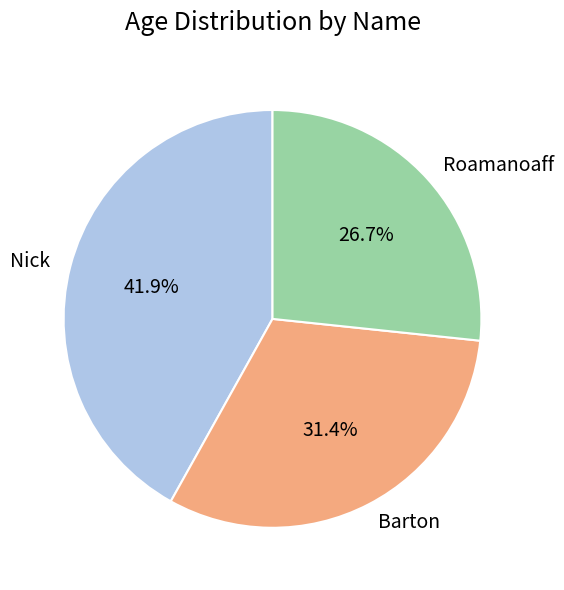

Rank the categories by value from highest to lowest.

Nick, Barton, Roamanoaff